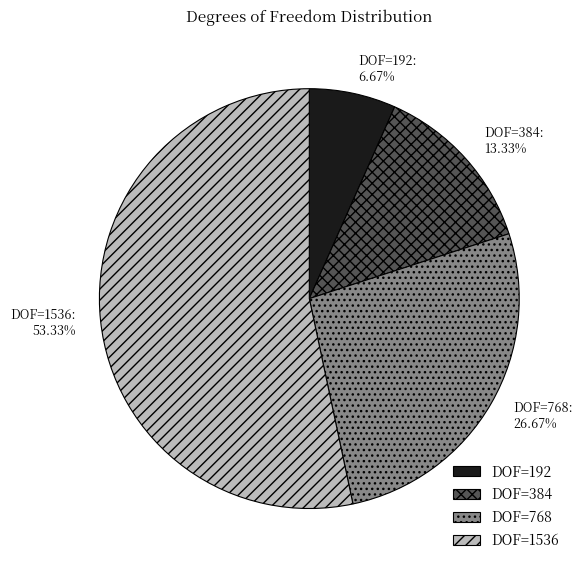

To the nearest percent, what is the difference between the largest and smallest slice percentages?

47%